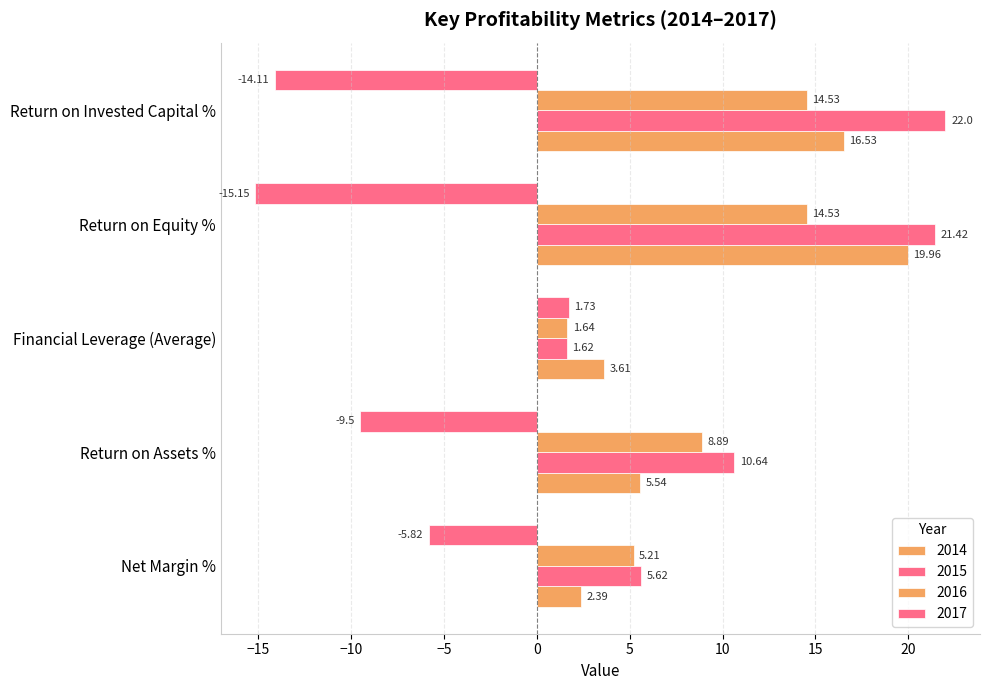

How many series are shown in this chart?

4